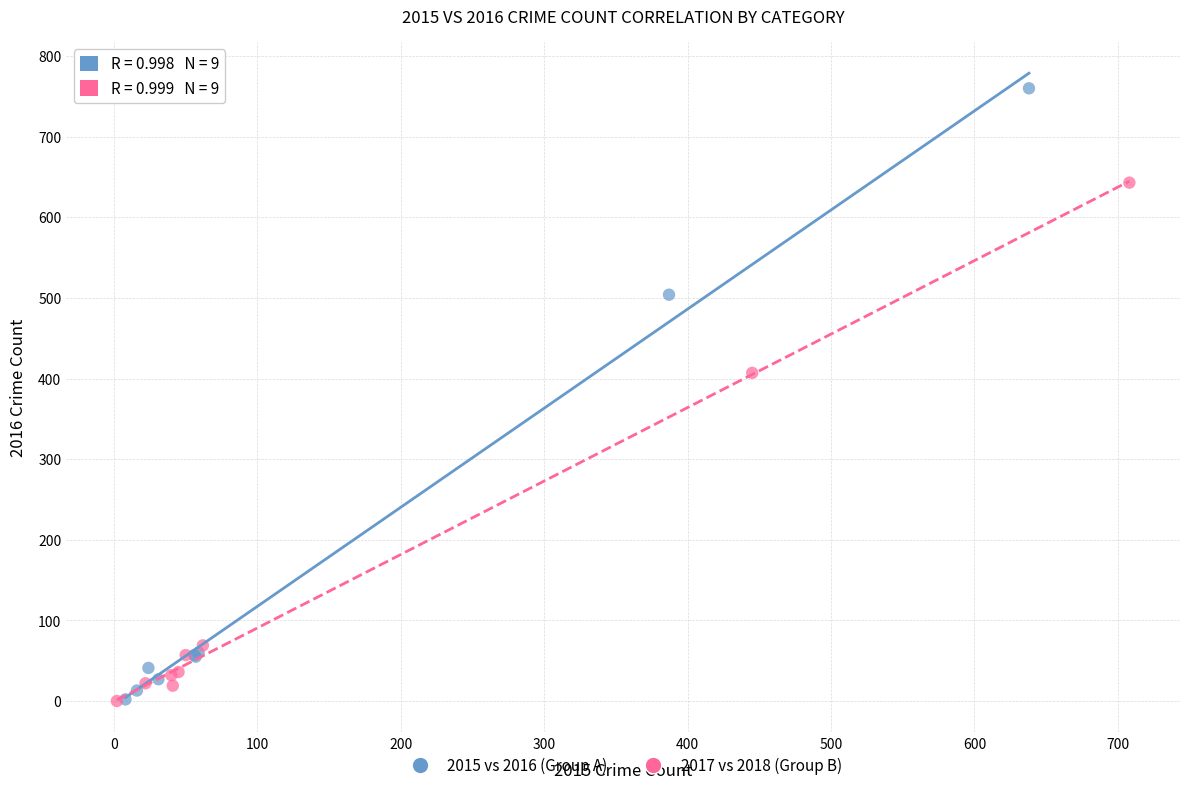

Which series has the widest spread of Y values?

2015 vs 2016 (Group A)